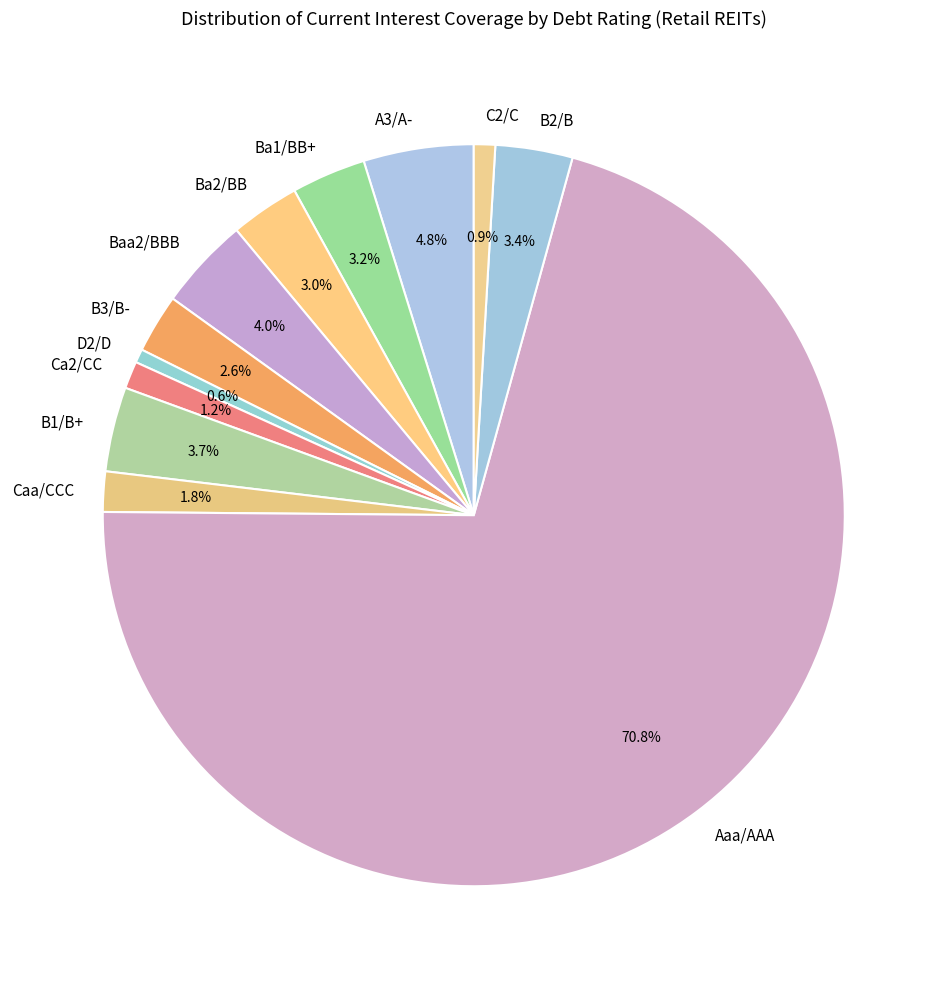

Between D2/D and Caa/CCC, which is larger?

Caa/CCC